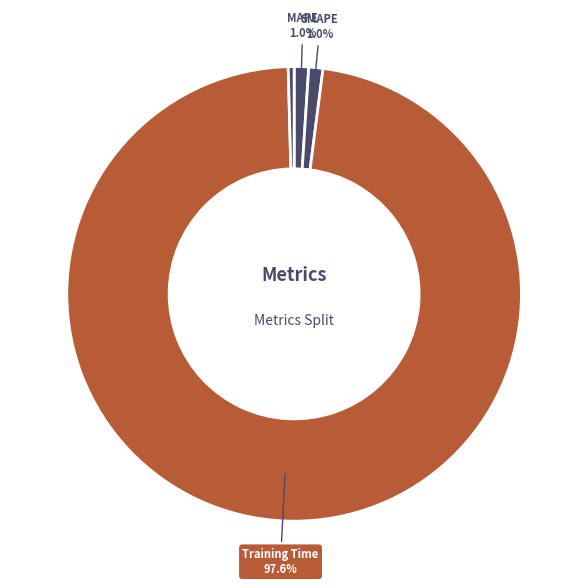

How many segments does this pie chart have?

5